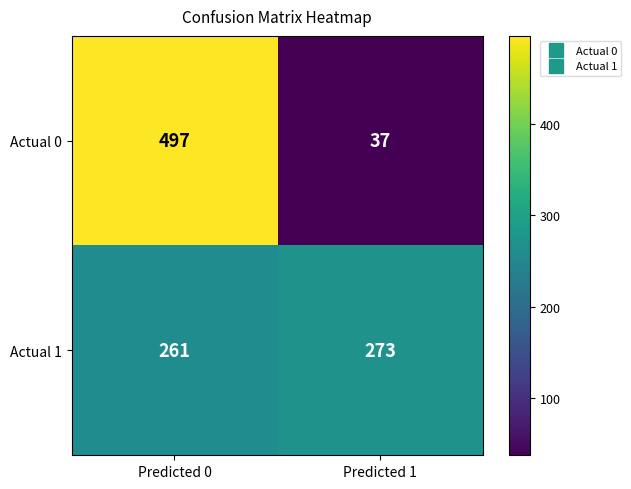

Reading left to right, list all the values displayed in this chart.

Actual 0: 497	37
Actual 1: 261	273